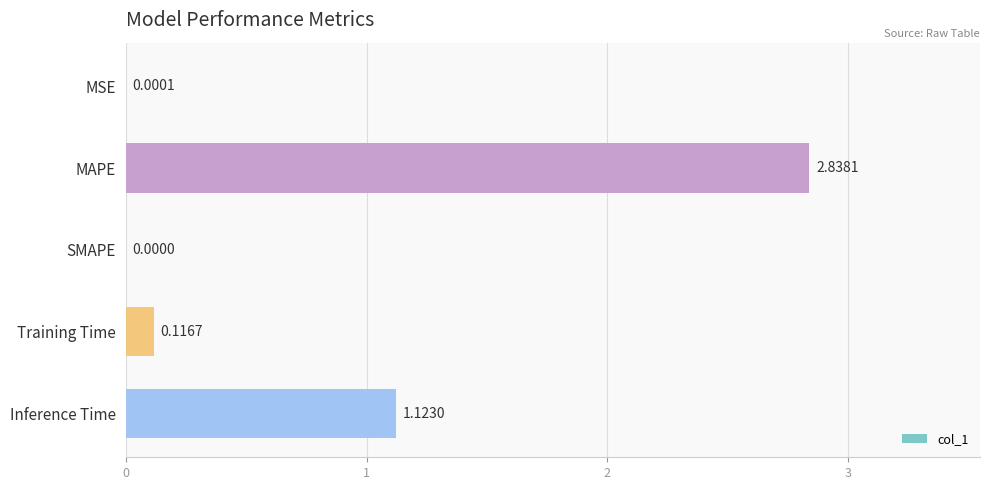

Are the bars horizontal?

Yes